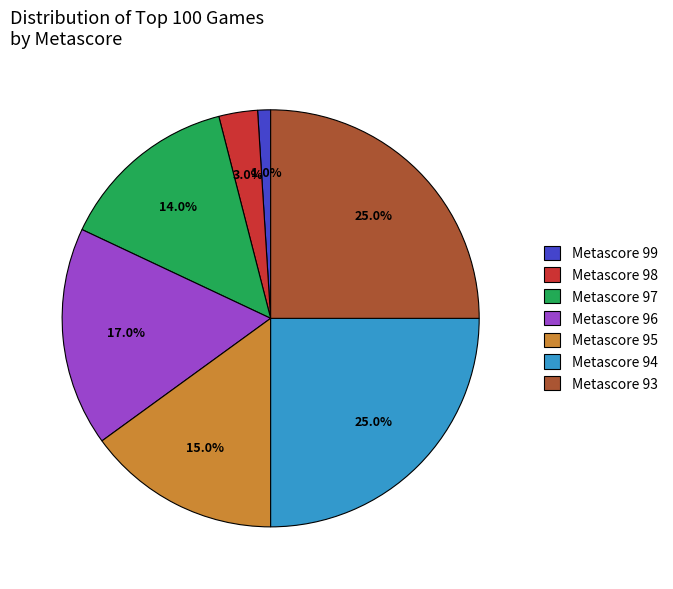

Count the number of slices in the pie.

7